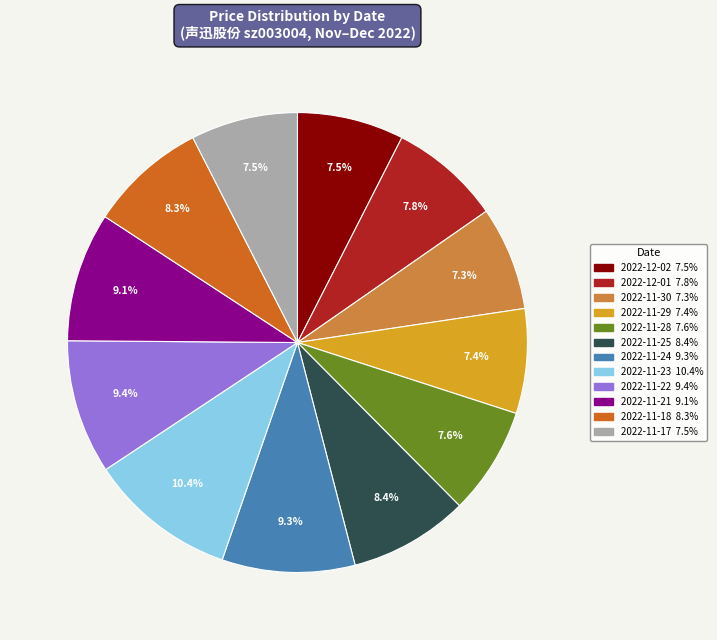

Count the number of slices in the pie.

12